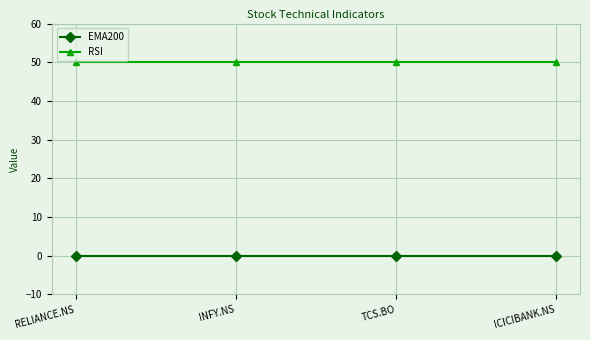

What is the difference between the highest and lowest values at TCS.BO?

50